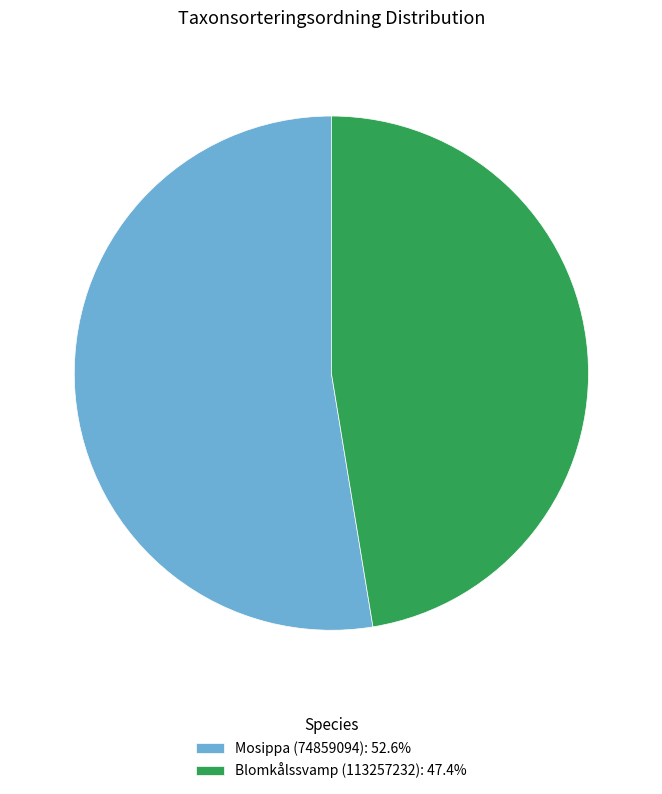

What is the ratio of the value at Blomkålssvamp (113257232) to the value at Mosippa (74859094)?

0.9